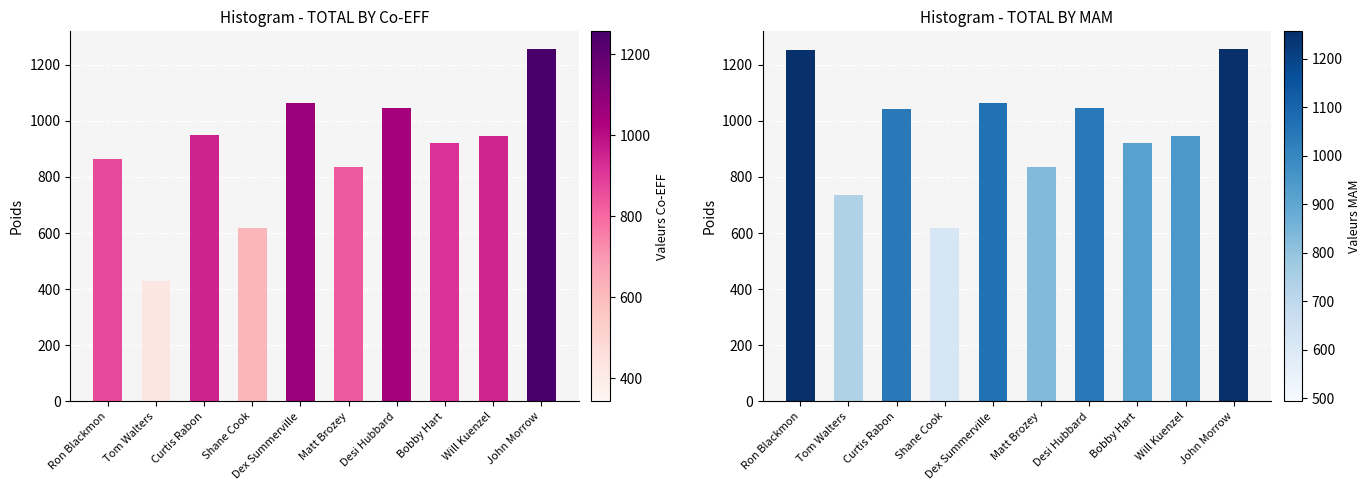

At which label does TOTAL BY Co-EFF first exceed 946?

Curtis Rabon